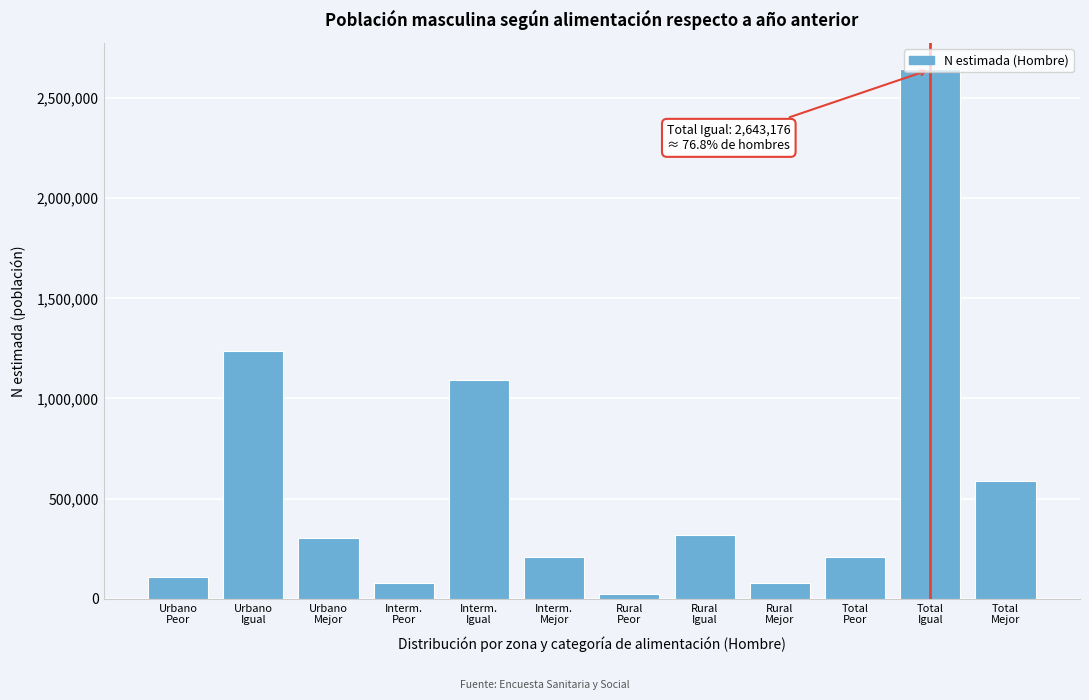

What is the difference between the maximum and minimum values?

2621927